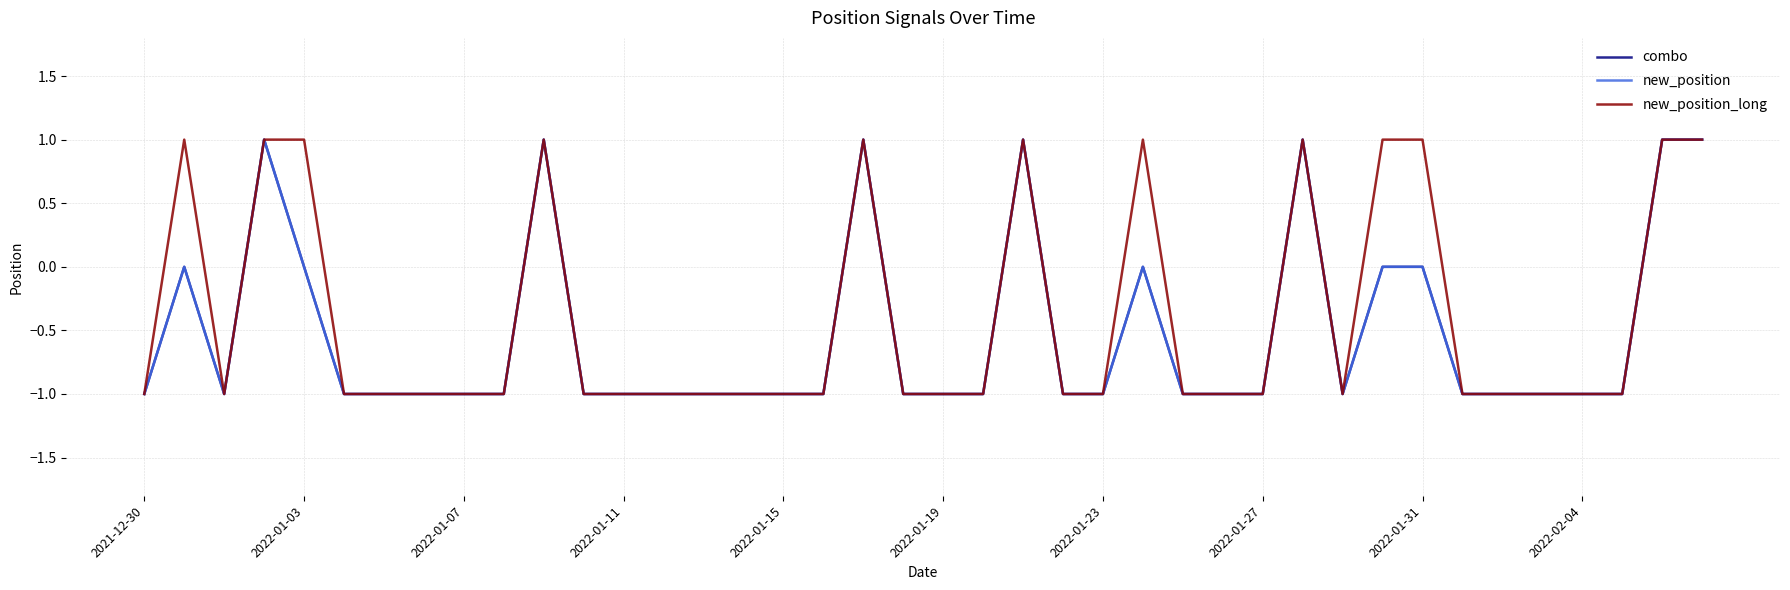

True or false: new_position_long and new_position intersect in this chart.

False